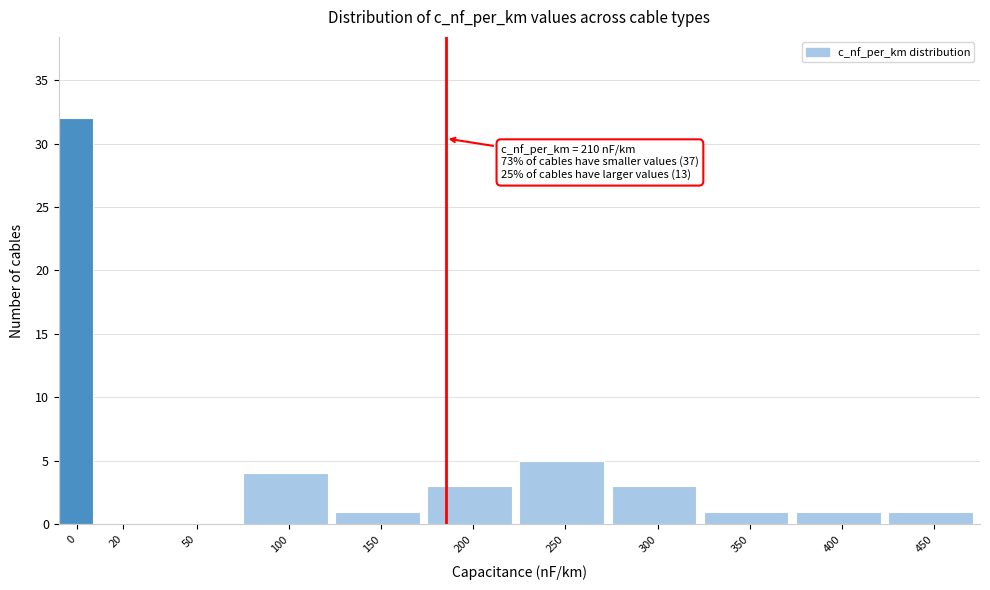

Reading left to right, list all the values displayed in this chart.

0=32	20=0	50=0	100=4	150=1	200=3	250=5	300=3	350=1	400=1	450=1